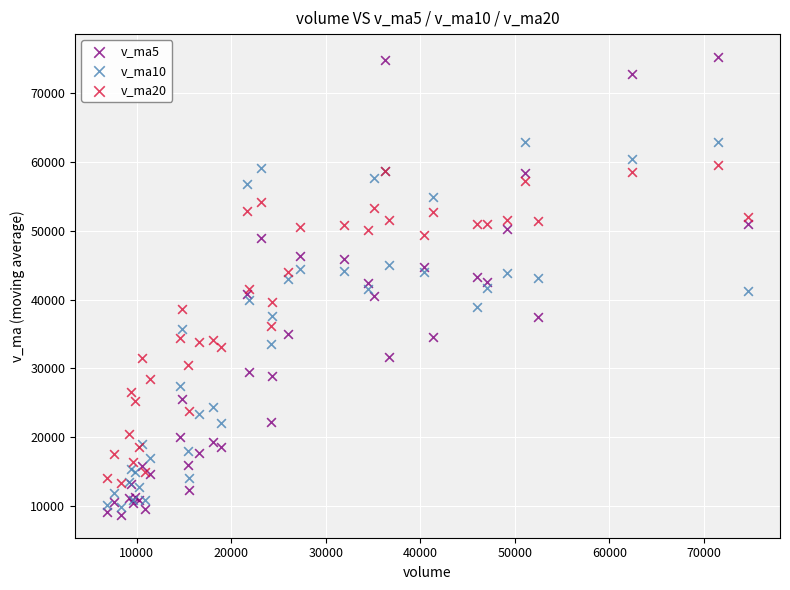

Which series contains the highest Y value?

v_ma5